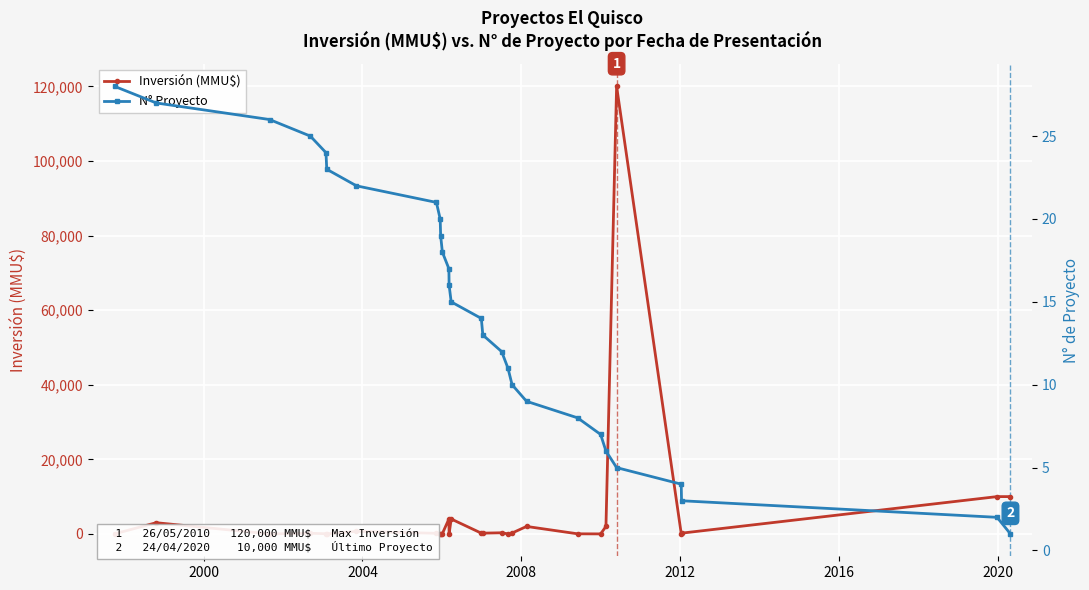

How many values in Inversión (MMU$) are above zero?

24